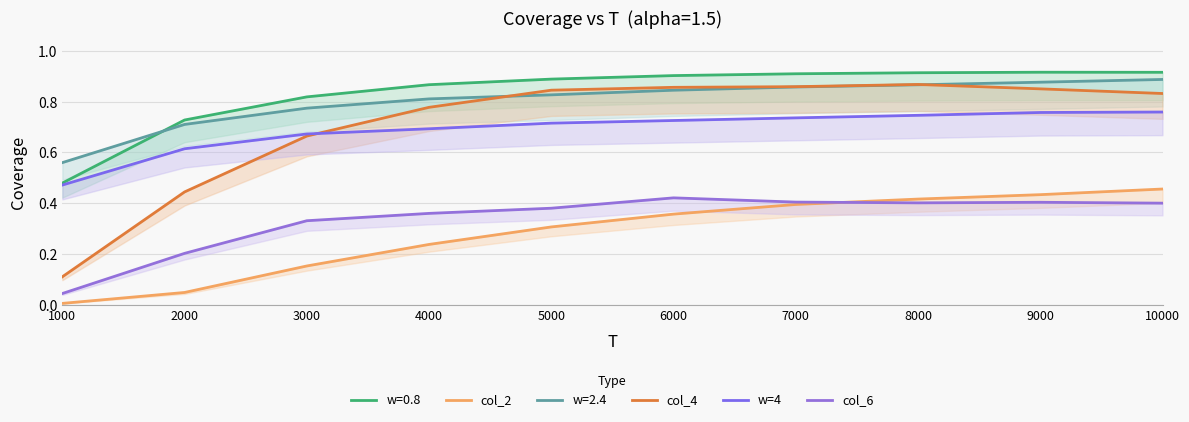

Between which two adjacent categories do w=4 and col_4 first intersect?

3000 and 4000